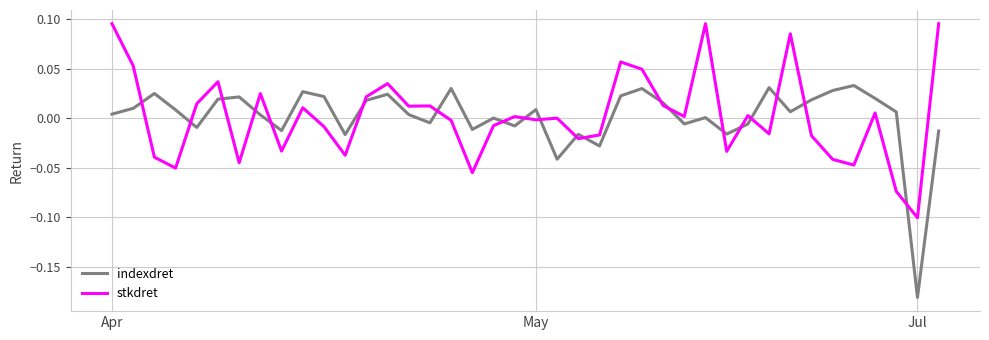

Rank the series by their maximum value, from highest to lowest.

stkdret, indexdret